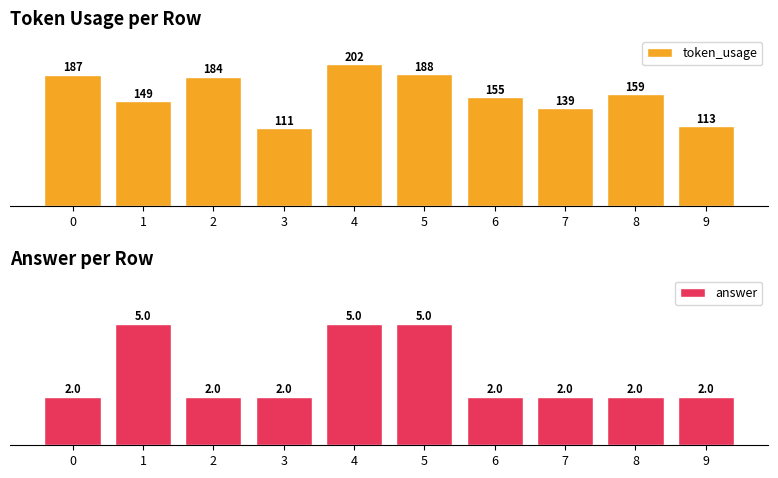

What are all the series names shown in the legend?

token_usage, answer